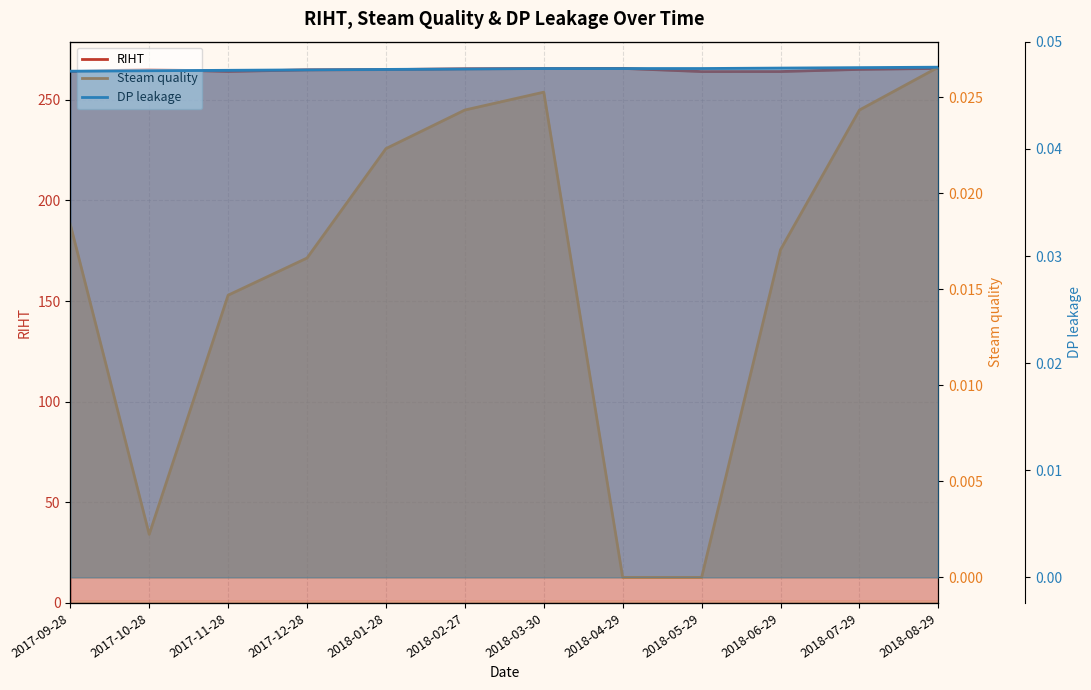

How many distinct data groups are displayed?

3